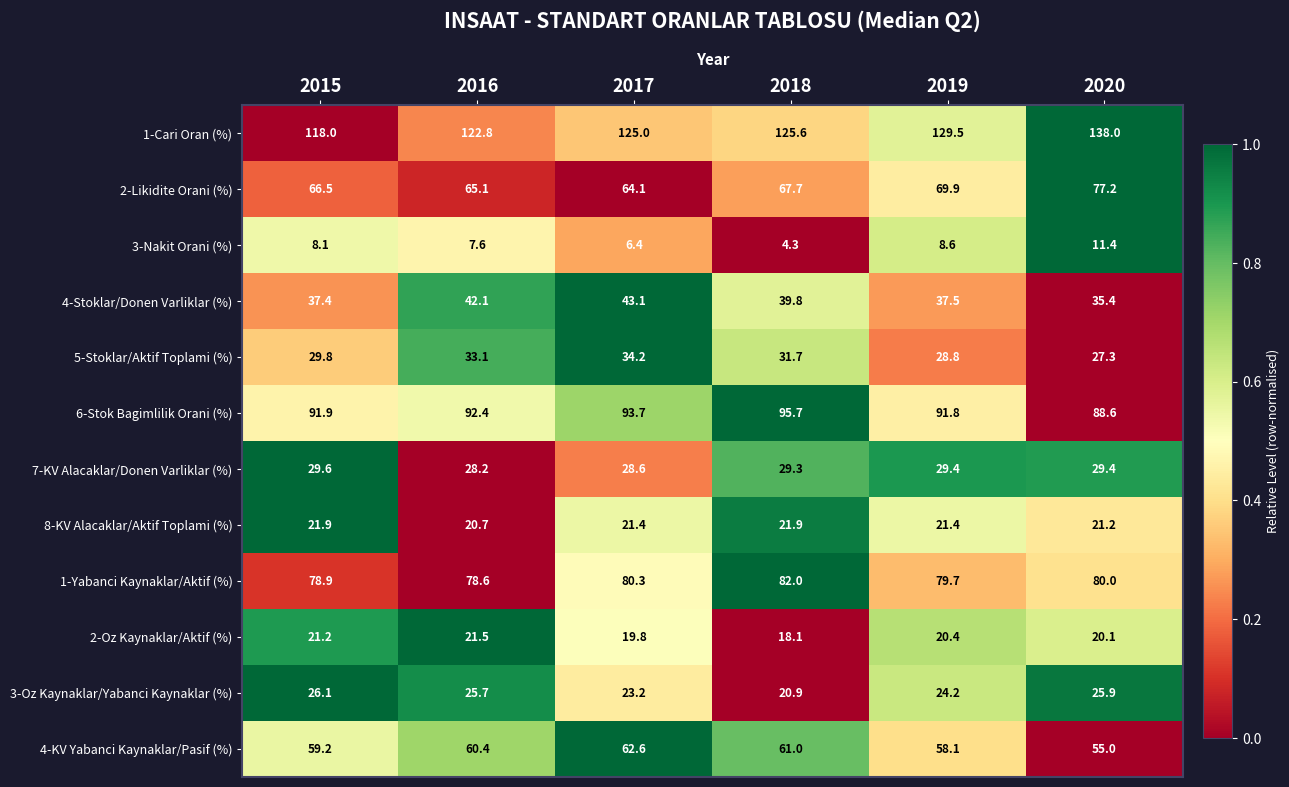

The 1-Yabanci Kaynaklar/Aktif (%) series shows 80.3 at 2017. True or false?

True